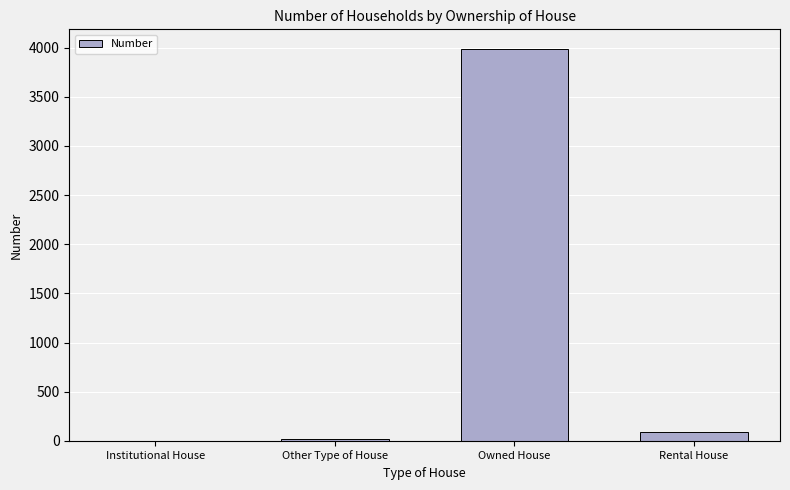

What is the greatest value displayed?

3987